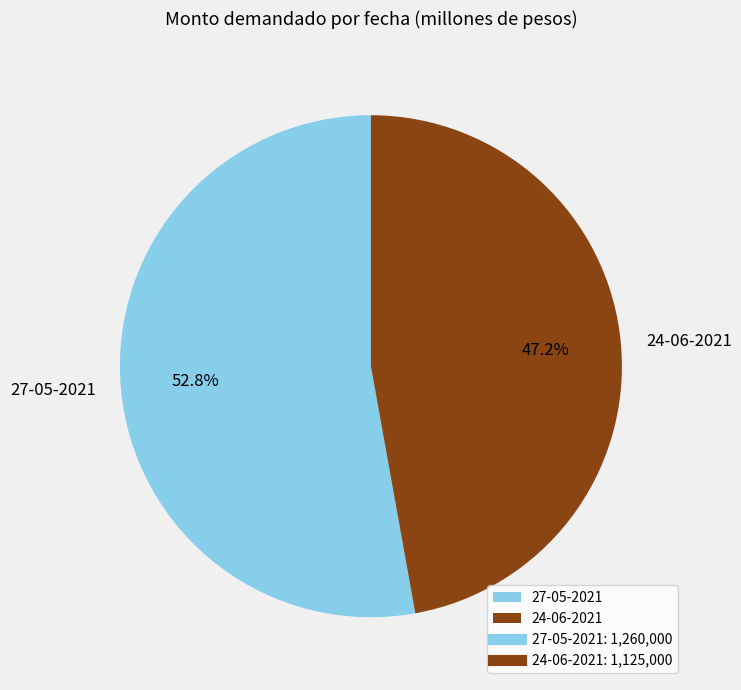

To the nearest percent, what portion does 24-06-2021 represent?

47%